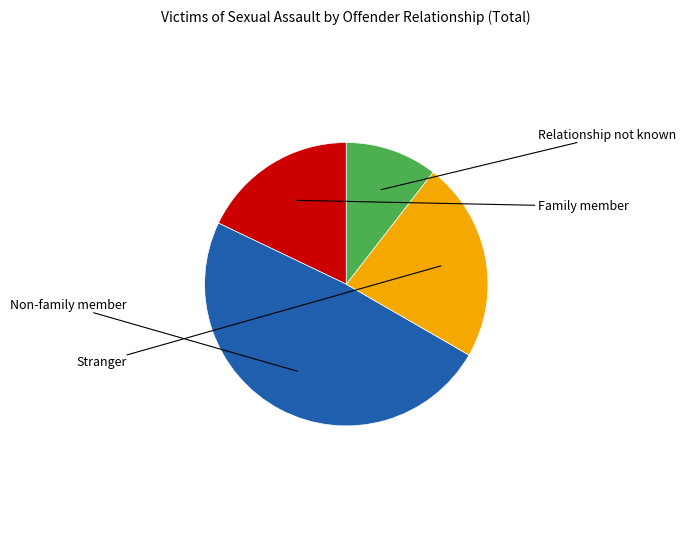

Is there a majority slice in this chart?

No